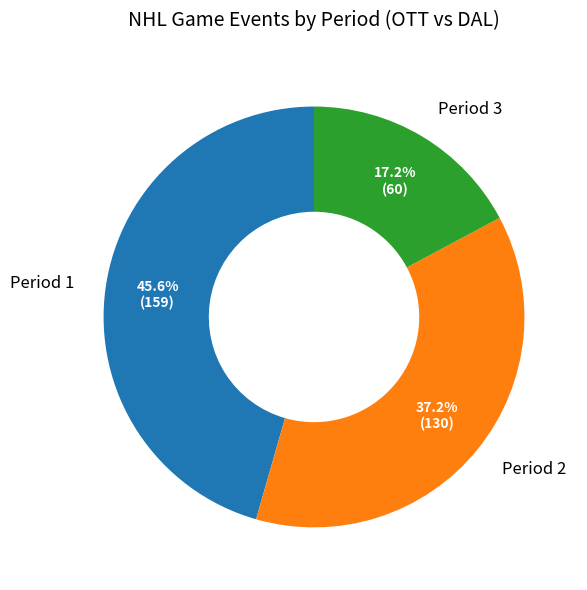

To the nearest percent, what is the difference between the Period 1 and Period 3 slice percentages?

28%